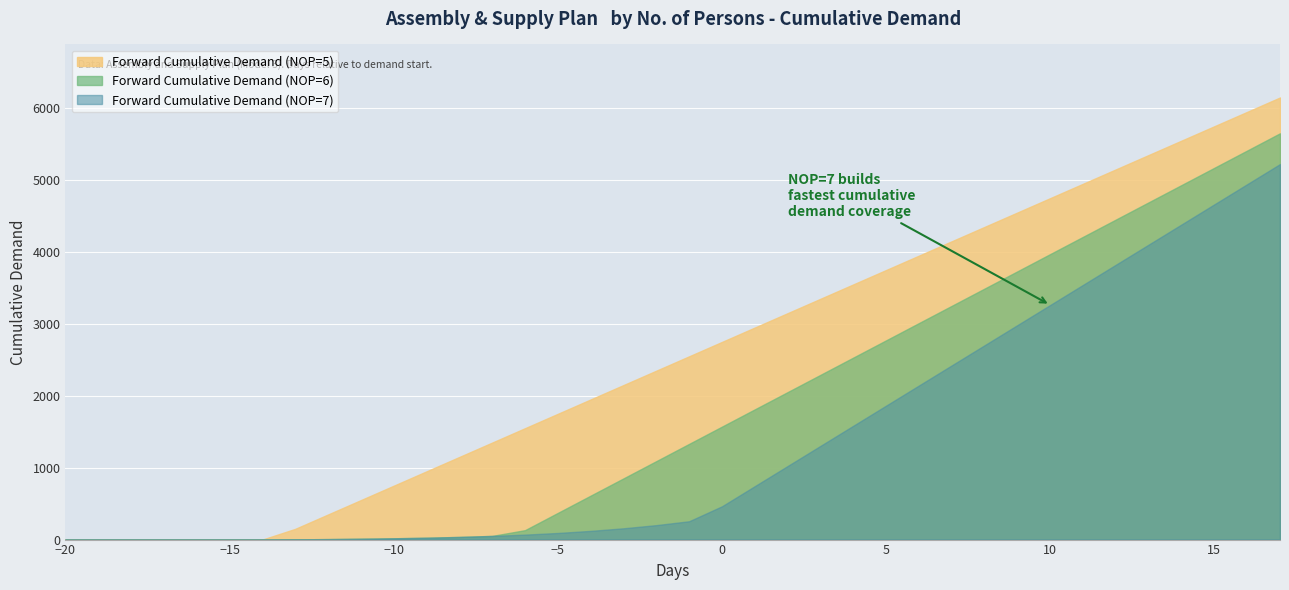

How many positive values does the Forward Cumulative Demand (NOP=7) series have?

31